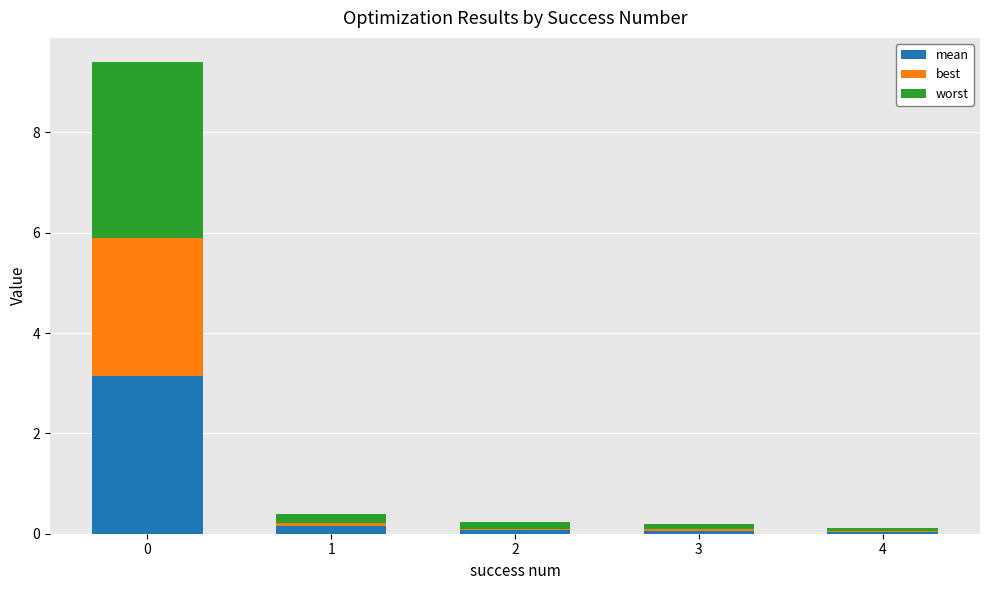

What value does the best series have at 0?

2.7